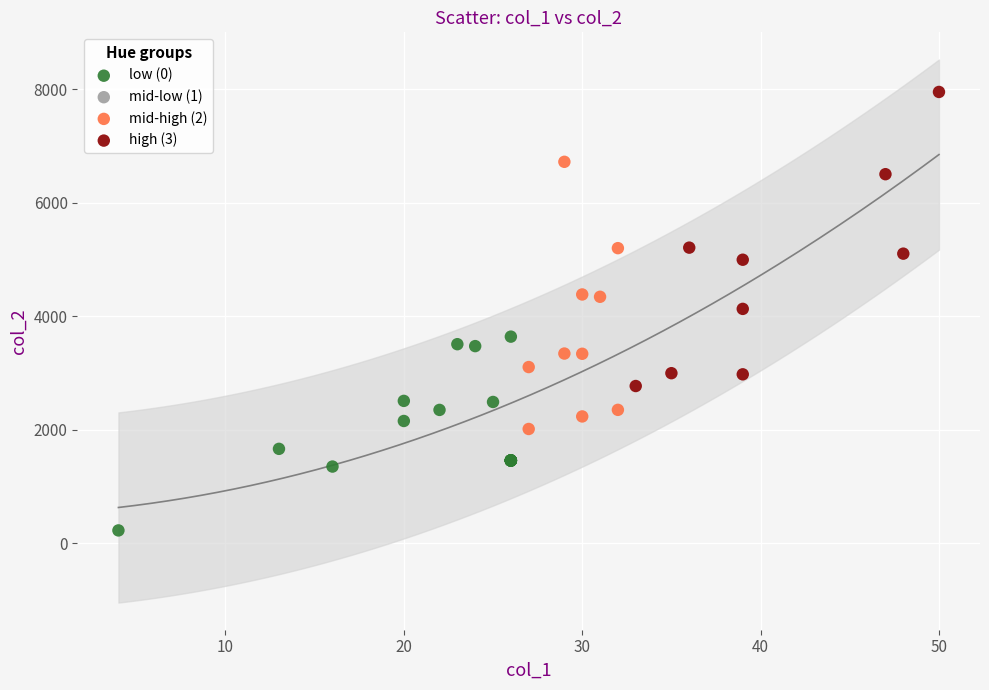

Which series reaches the maximum Y coordinate?

high (3)